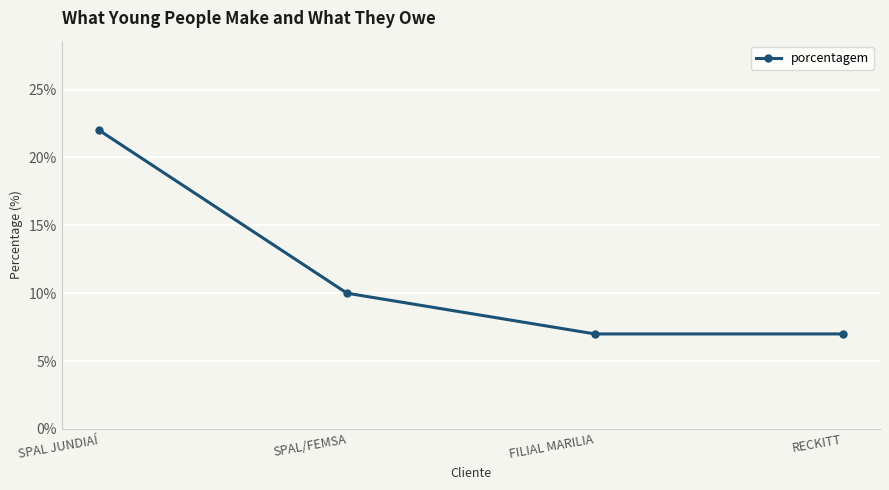

Reading right to left, extract all data points from this chart.

7	7	10	22